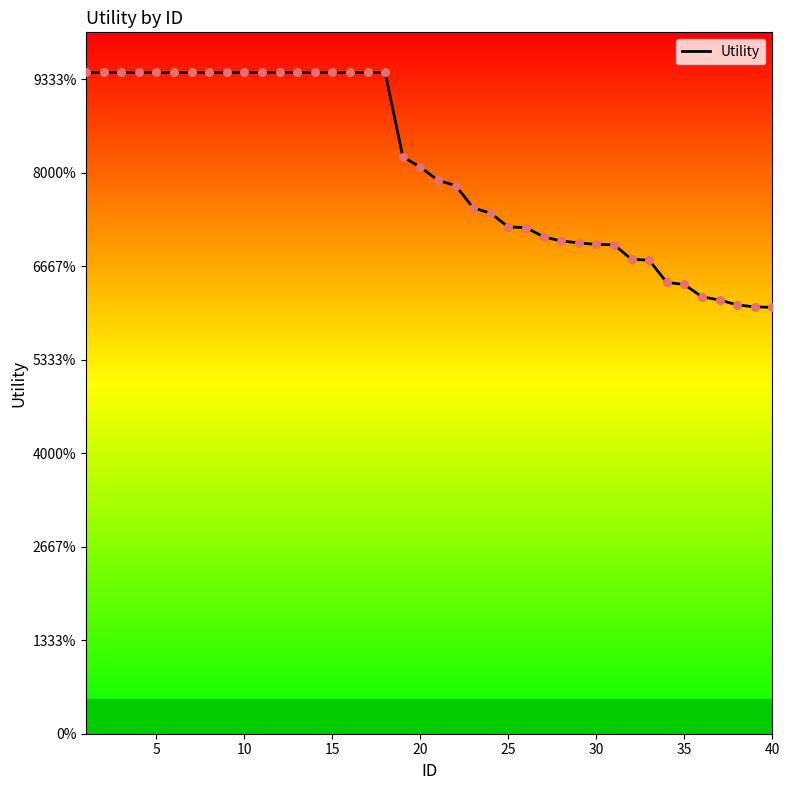

Does the chart have visible grid lines?

No